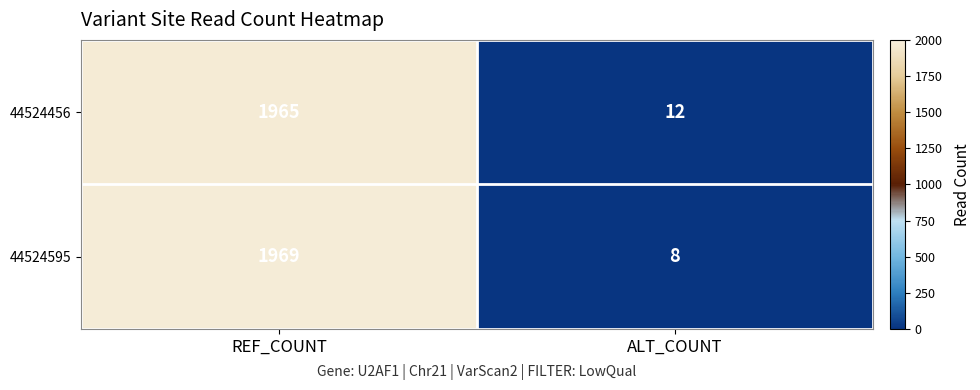

Reading left to right, what are all the values shown in this chart?

44524456: REF_COUNT=1965	ALT_COUNT=12
44524595: REF_COUNT=1969	ALT_COUNT=8